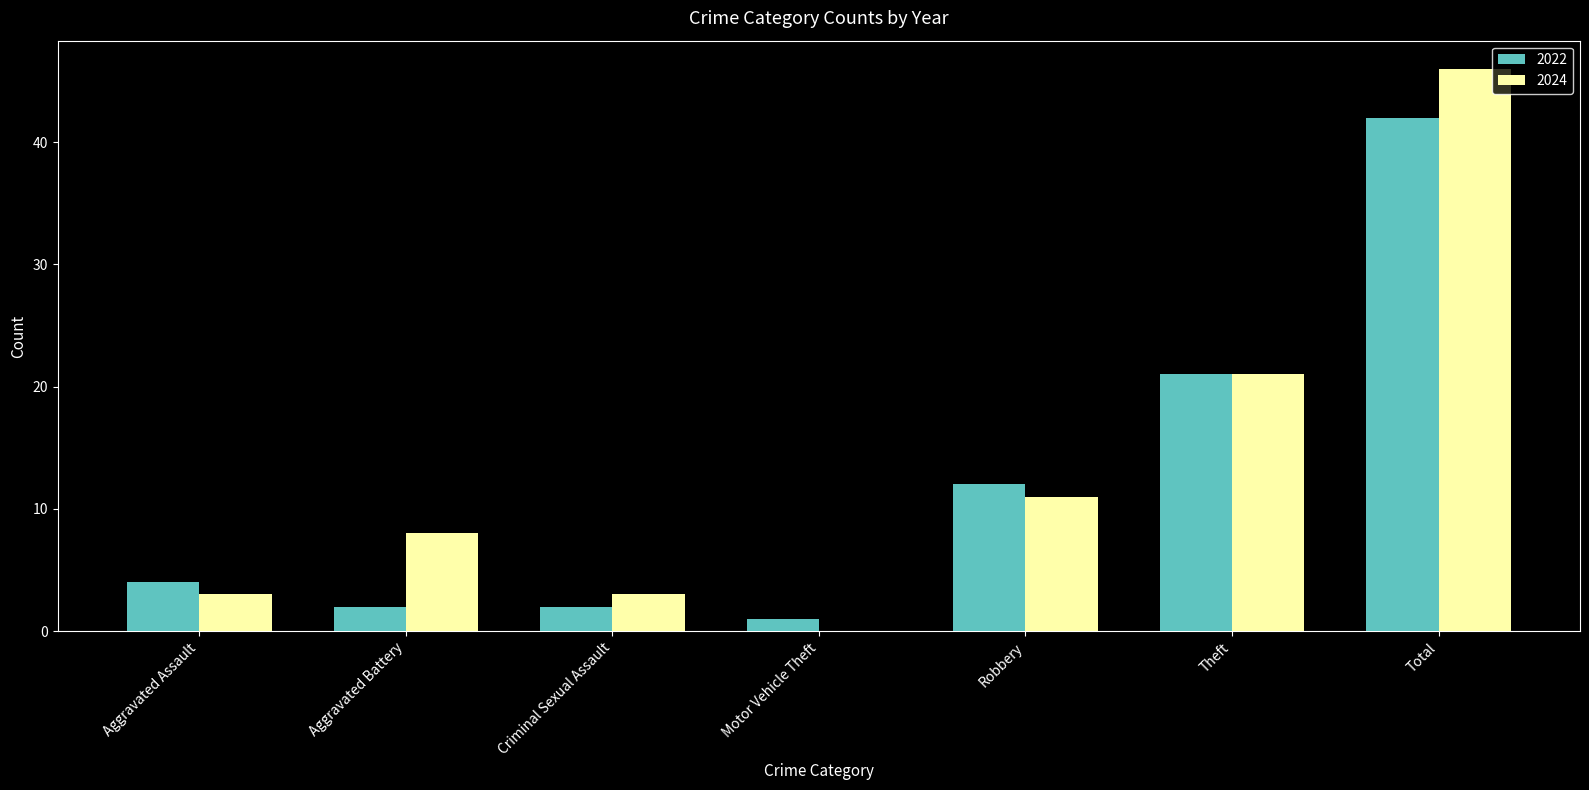

What is the sum of the 2022 values at Robbery and Aggravated Assault?

16